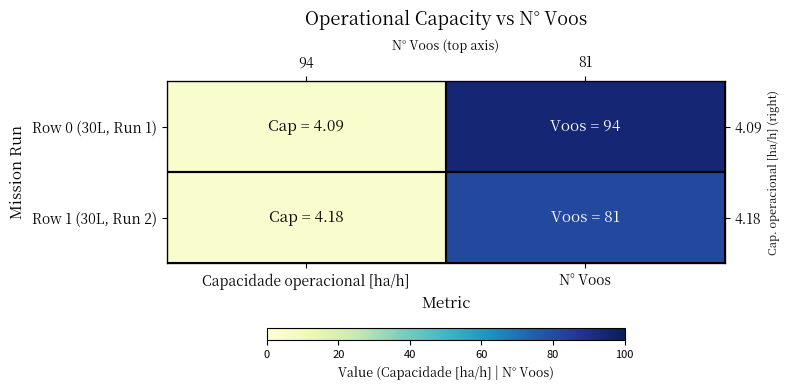

What is the minimum value for Row 1 (30L, Run 2)?

4.2